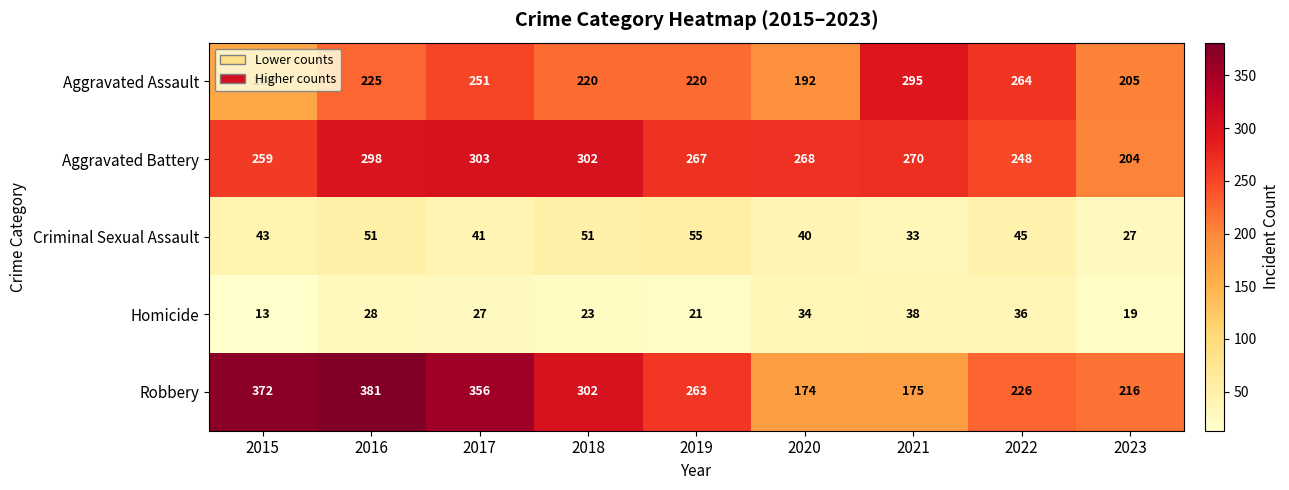

List the series in order of their peak value, highest first.

Robbery, Aggravated Battery, Aggravated Assault, Criminal Sexual Assault, Homicide